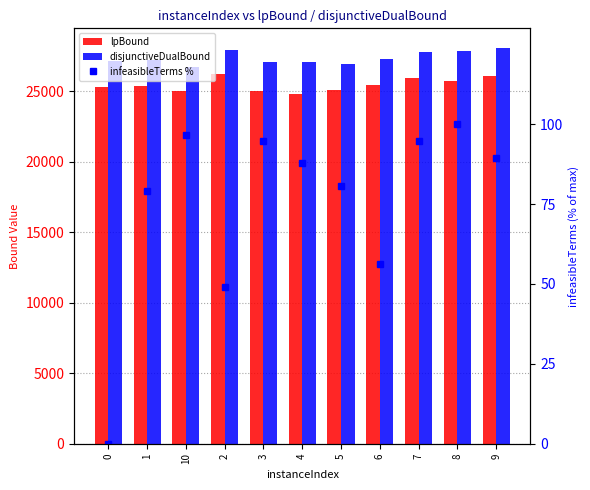

Reading right to left, list all the values displayed in this chart.

lpBound: 26037.1	25724.0	25894.2	25454.2	25107.3	24765.5	25035.1	26239.0	24979.5	25383.7	25302.2
disjunctiveDualBound: 28044.8	27809.9	27753.4	27245.7	26904.5	27038.9	27071.1	27912.1	26692.4	27205.4	27137.9
infeasibleTerms %: 89.5	100.0	94.7	56.1	80.7	87.7	94.7	49.1	96.5	78.9	0.0